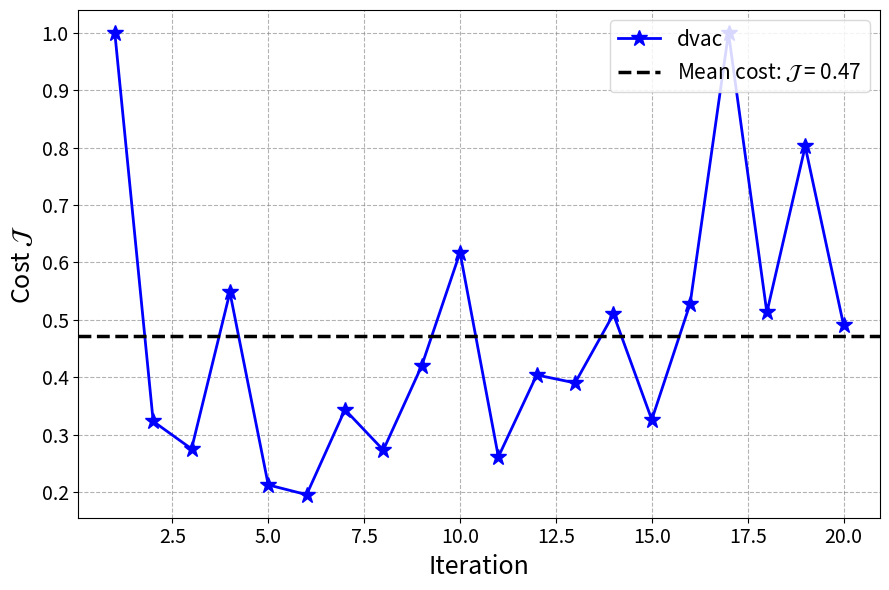

What is the greatest value displayed?

1.0